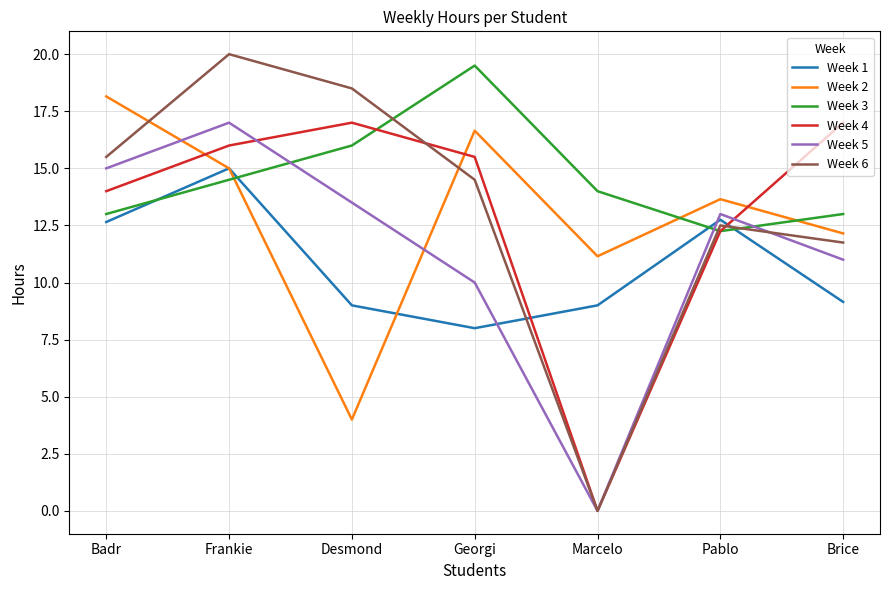

What position from the right is Desmond?

5